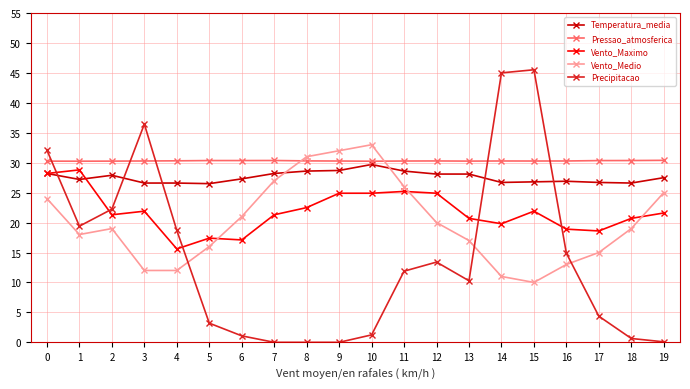

Does the chart have visible grid lines?

Yes